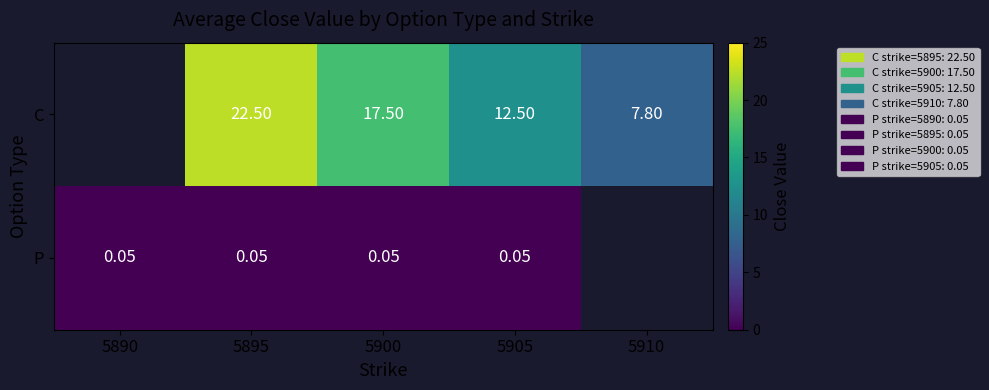

Which category has the highest value across all series?

5895